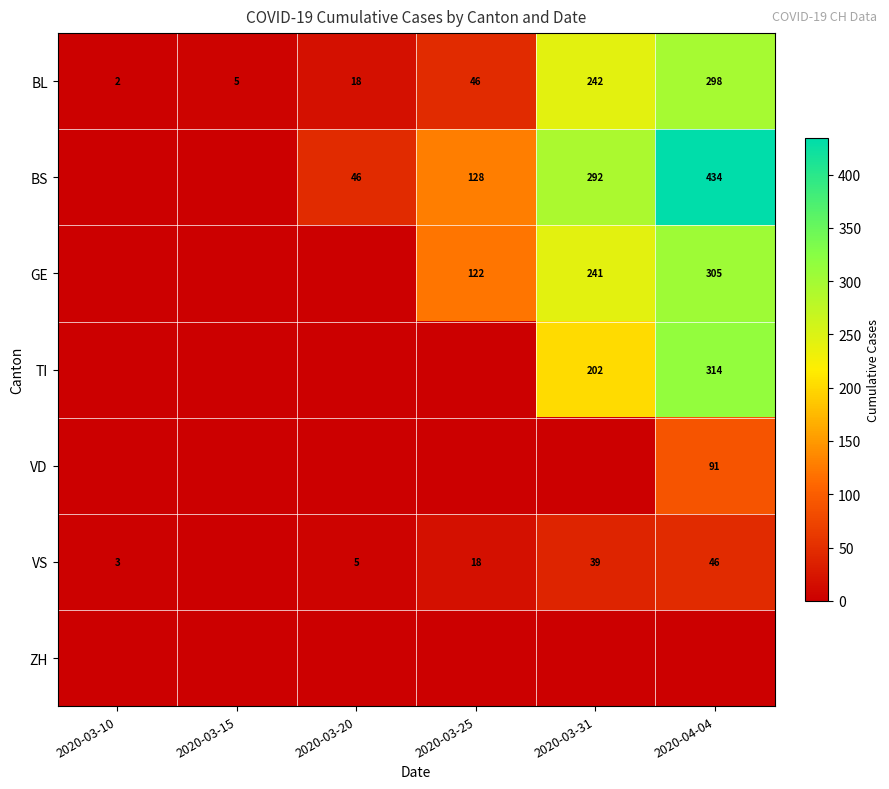

The value of VD at 2020-04-04 is 140. True or false?

False